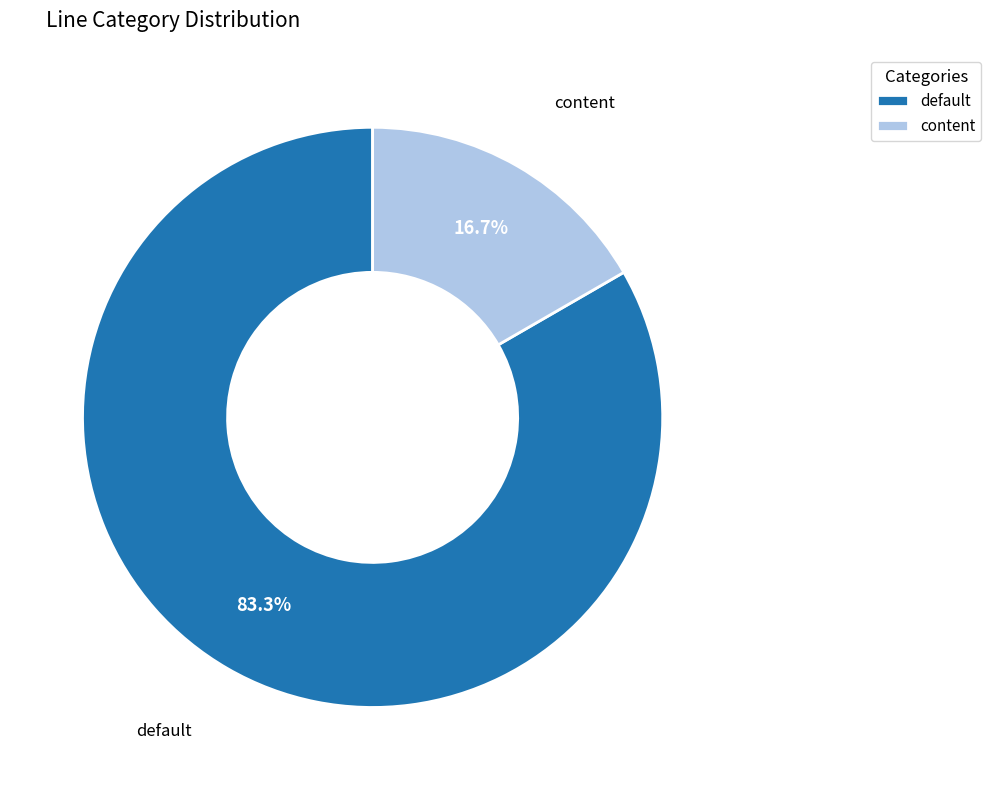

To the nearest percent, what percentage of the pie is default?

83%